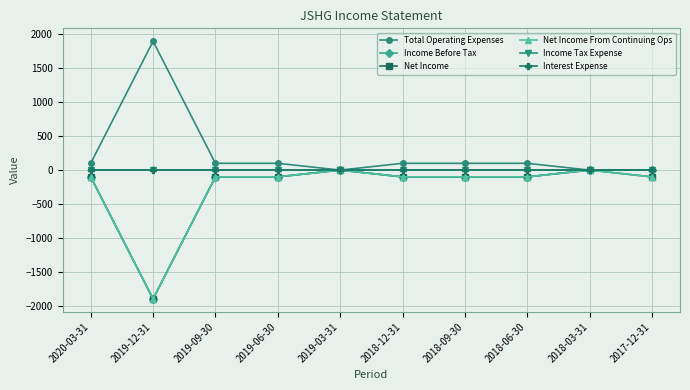

Does the chart display data point markers on the line(s)?

Yes